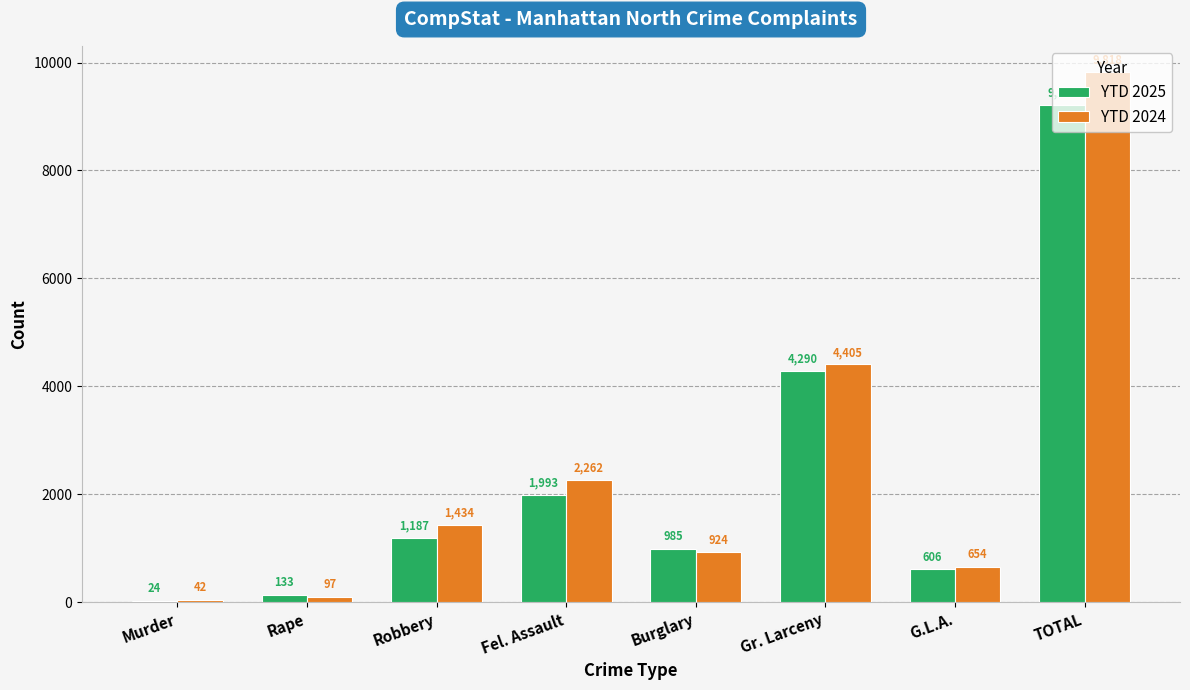

Reading right to left, extract all data points from this chart.

YTD 2025: 9218	606	4290	985	1993	1187	133	24
YTD 2024: 9818	654	4405	924	2262	1434	97	42